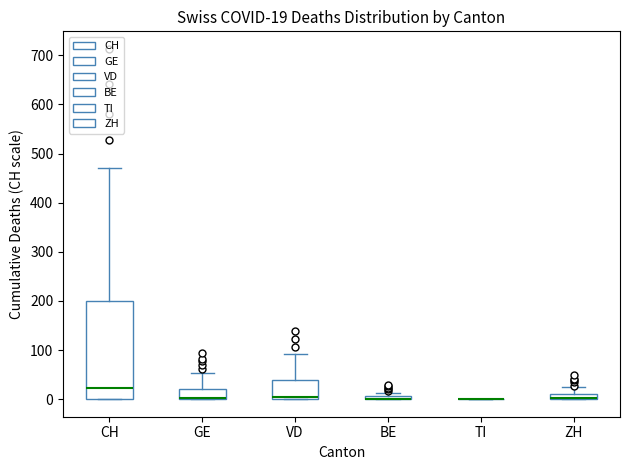

Which box is the tallest, from its lower edge to its upper edge?

CH